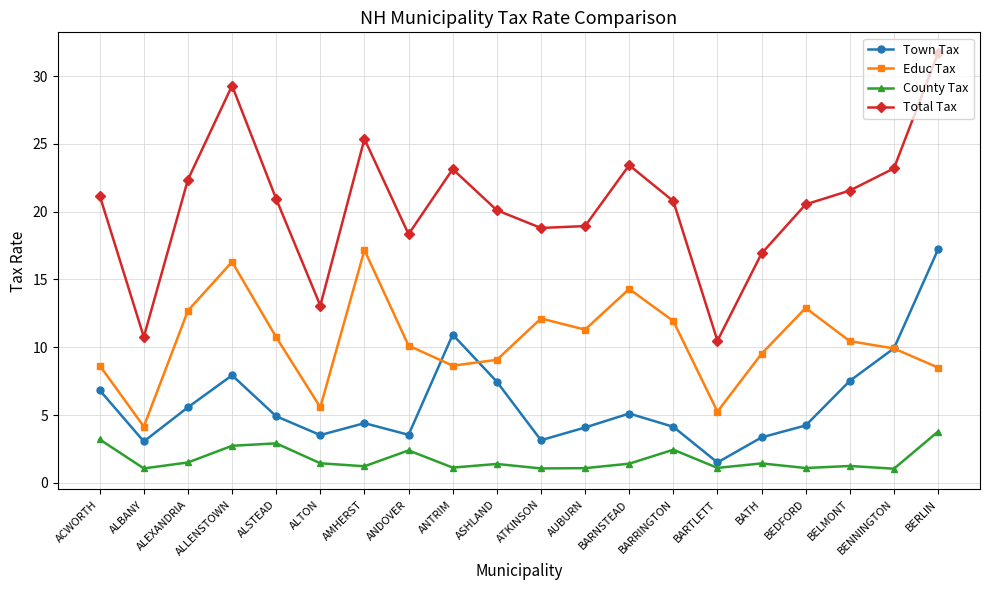

Which series ends up on top after the final intersection of Educ Tax and Town Tax?

Town Tax